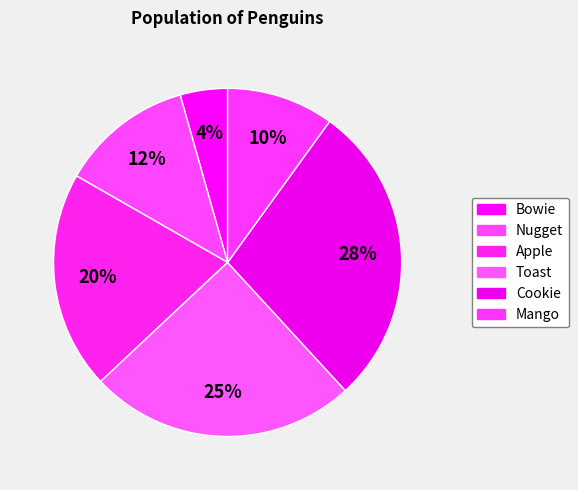

To the nearest percent, what is the difference between the Cookie and Nugget slice percentages?

16%